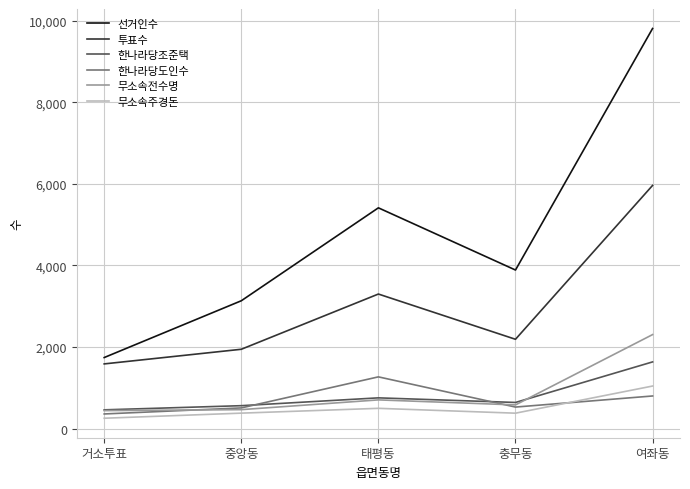

True or false: 투표수 and 한나라당도인수 intersect in this chart.

False